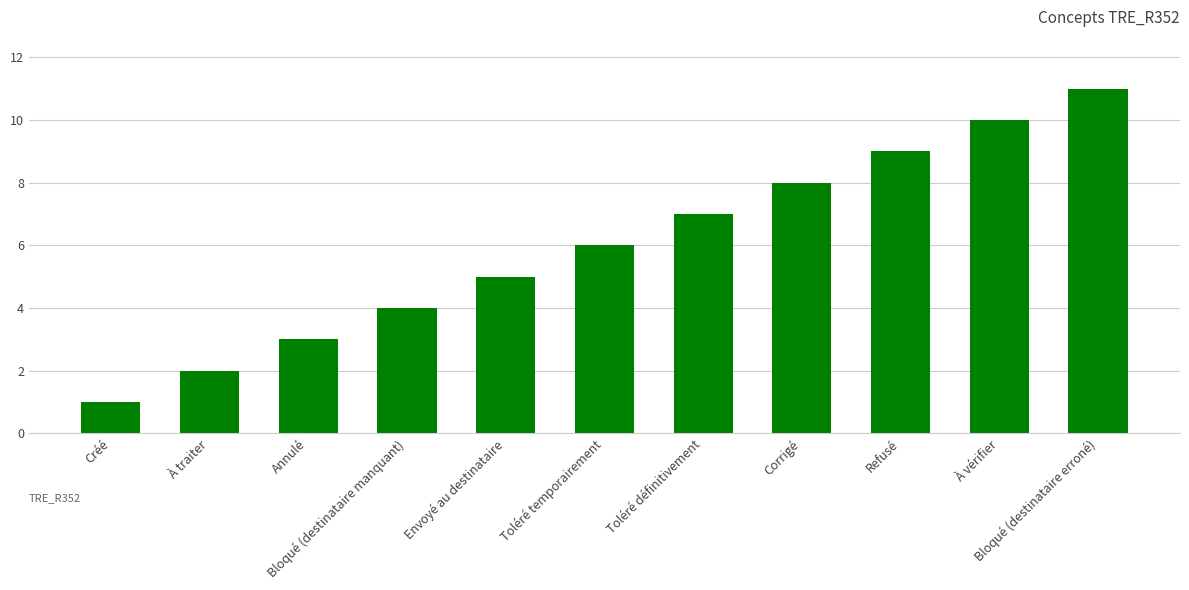

What is the ratio of the value at Refusé to the value at Bloqué (destinataire erroné)?

0.8